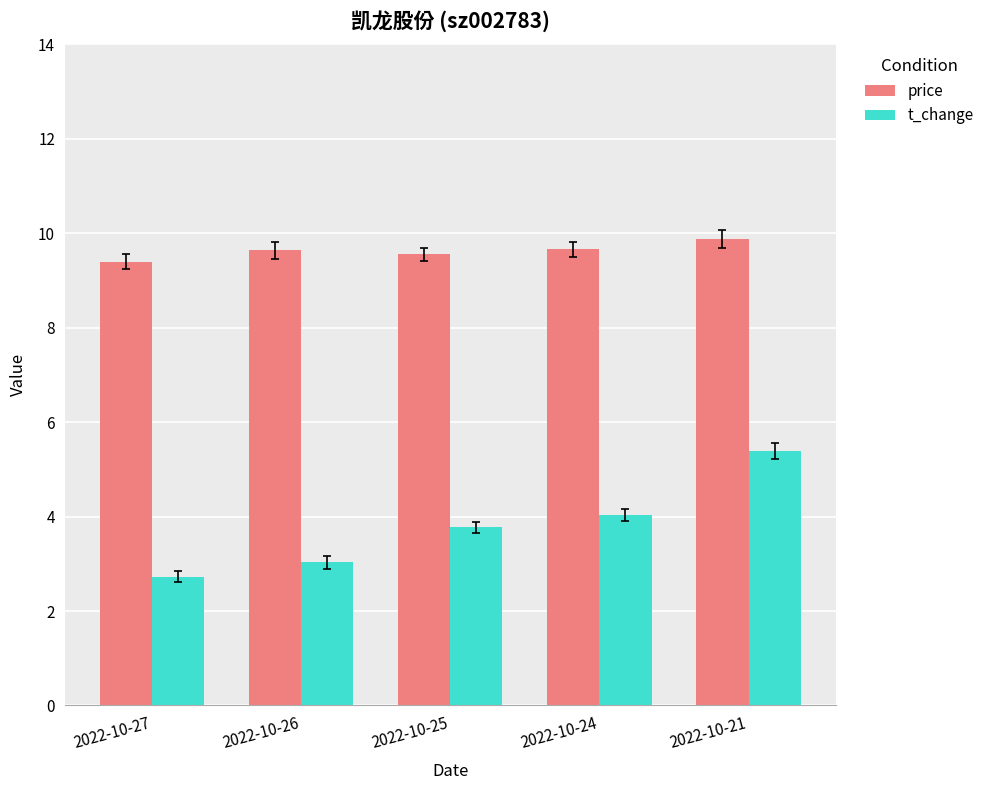

What is the greatest value displayed?

9.9